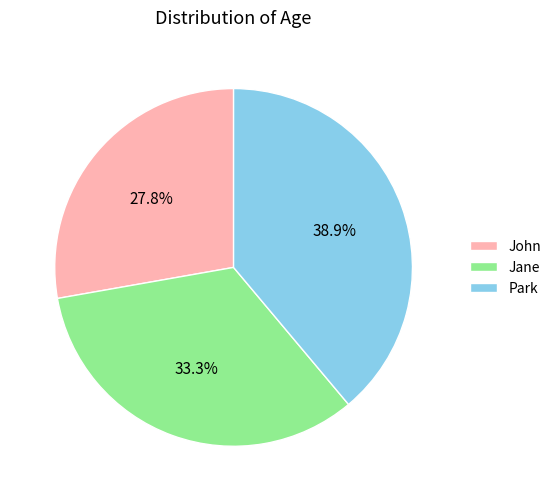

How many segments does this pie chart have?

3